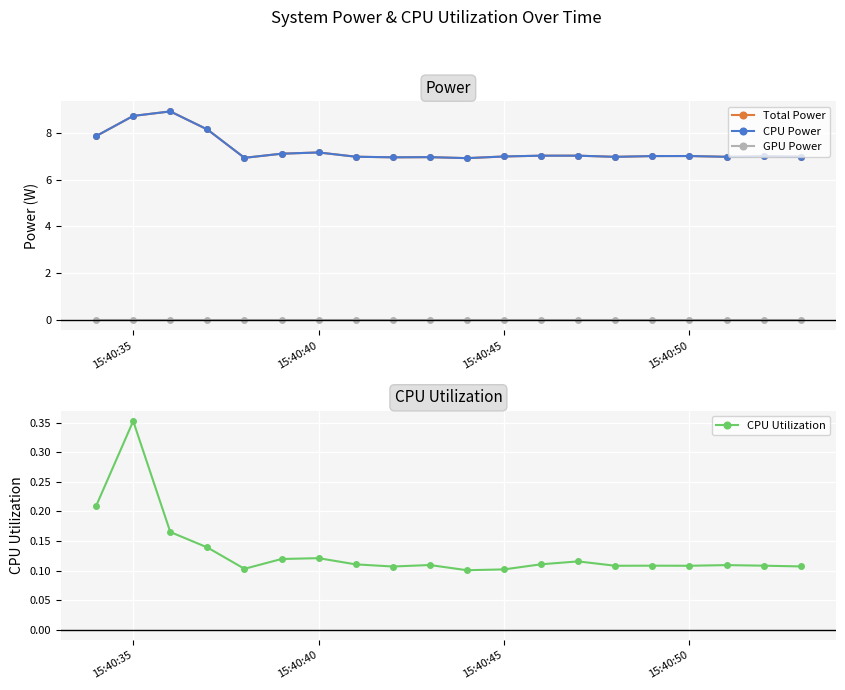

Count the CPU Utilization values in the range 0 to 1.

20